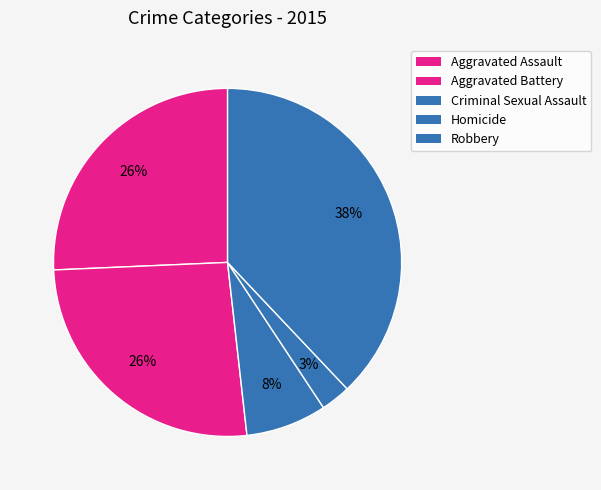

To the nearest percent, what is the difference between the Criminal Sexual Assault and Aggravated Assault slice percentages?

18%